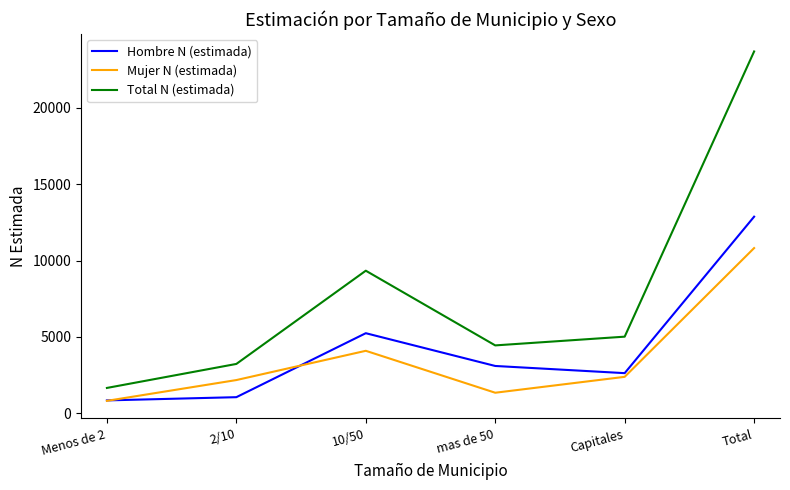

Between Menos de 2 and 2/10, which series saw the biggest shift?

Total N (estimada)